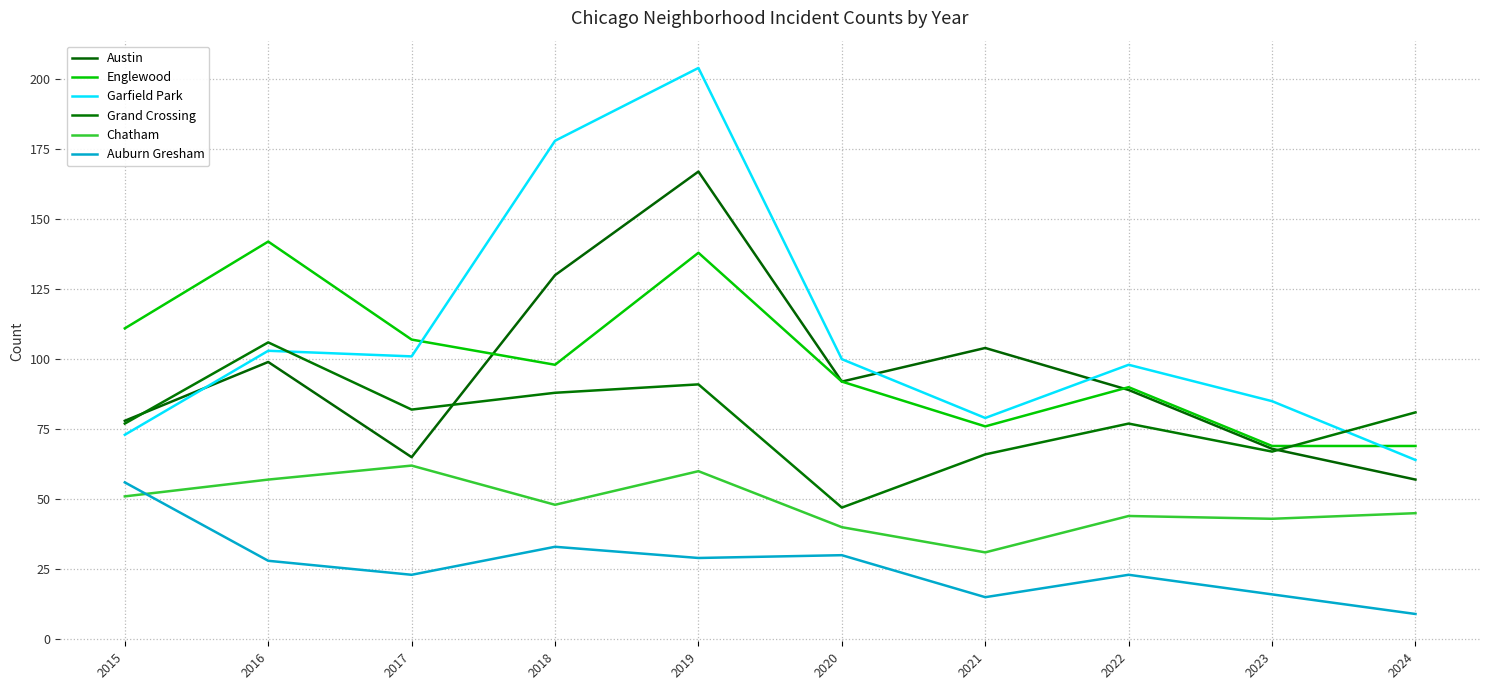

Reading left to right, what are all the values shown in this chart?

Austin: 78	99	65	130	167	92	104	89	68	57
Englewood: 111	142	107	98	138	92	76	90	69	69
Garfield Park: 73	103	101	178	204	100	79	98	85	64
Grand Crossing: 77	106	82	88	91	47	66	77	67	81
Chatham: 51	57	62	48	60	40	31	44	43	45
Auburn Gresham: 56	28	23	33	29	30	15	23	16	9